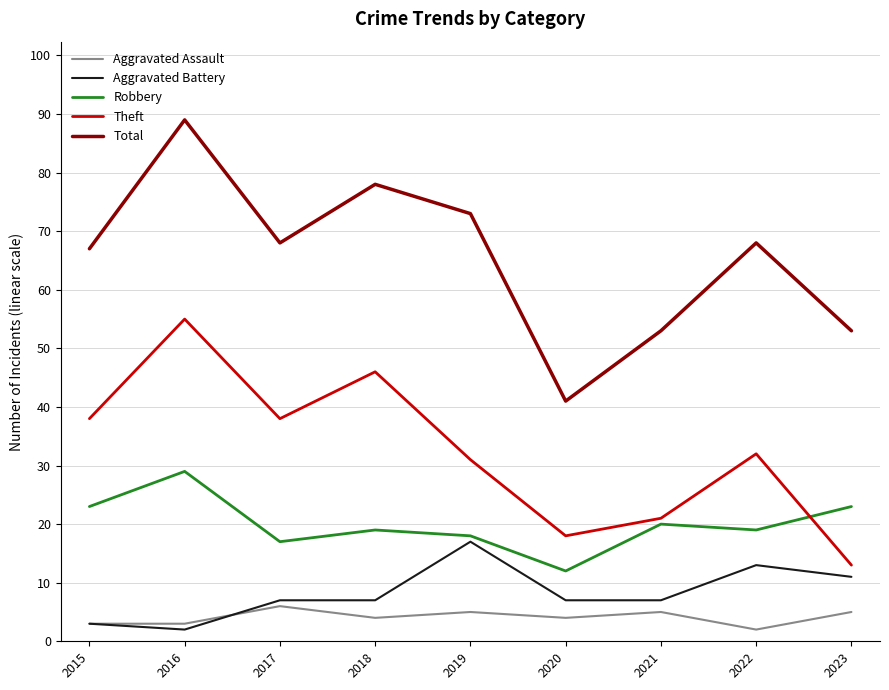

Reading right to left, transcribe all the data shown in this chart.

Aggravated Assault: 5	2	5	4	5	4	6	3	3
Aggravated Battery: 11	13	7	7	17	7	7	2	3
Robbery: 23	19	20	12	18	19	17	29	23
Theft: 13	32	21	18	31	46	38	55	38
Total: 53	68	53	41	73	78	68	89	67